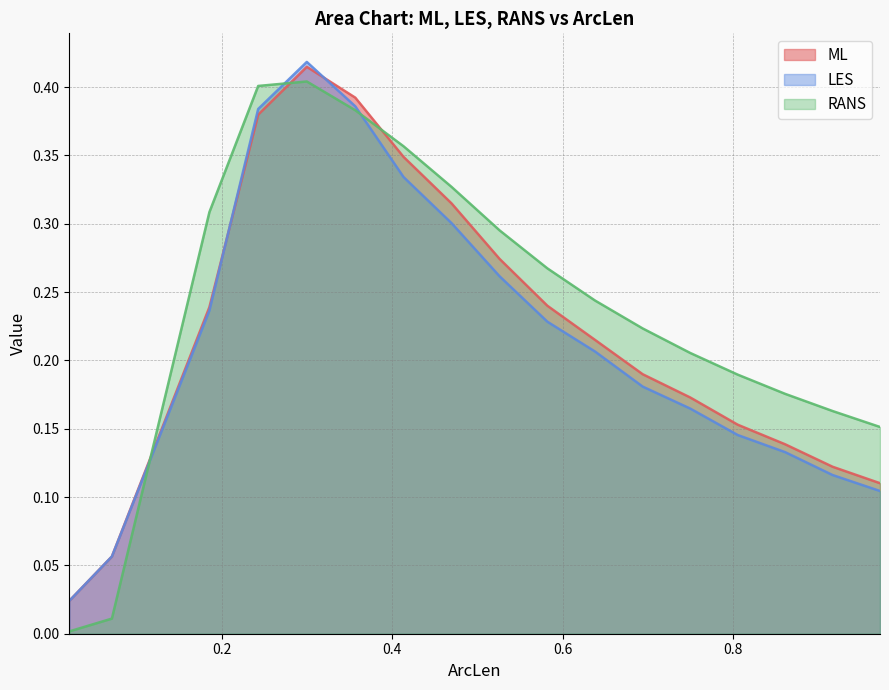

How many lines are shown in the chart?

3